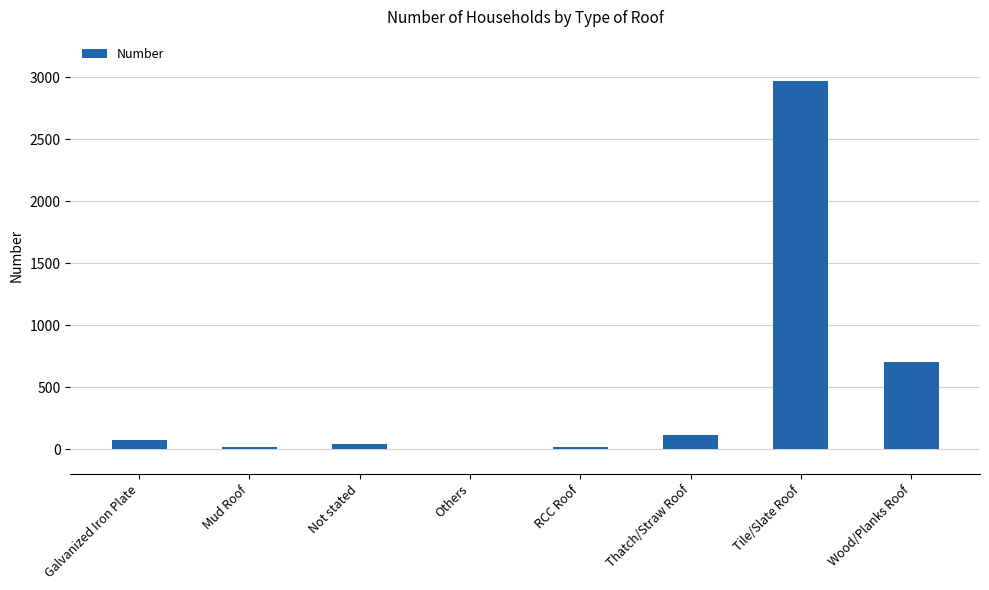

What is the sum of the values at Thatch/Straw Roof and Tile/Slate Roof?

3083